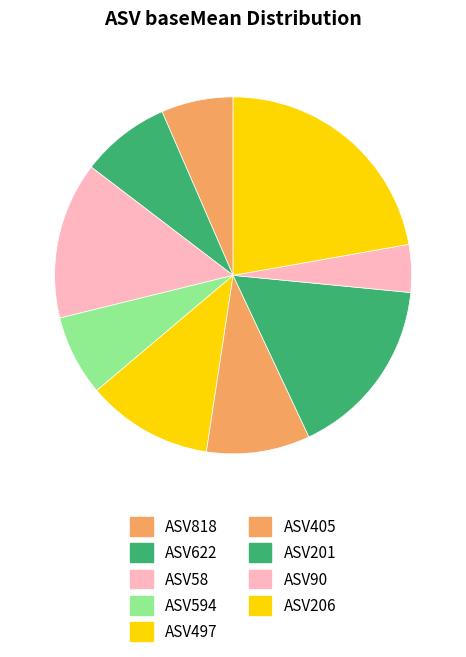

How many segments does this pie chart have?

9